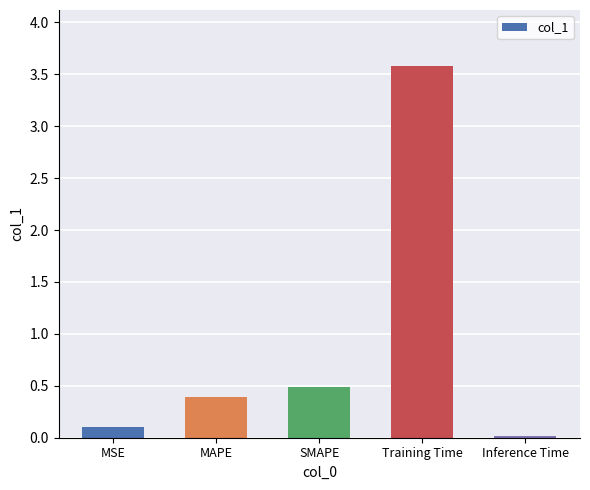

What is the difference between the second highest and minimum values?

0.5